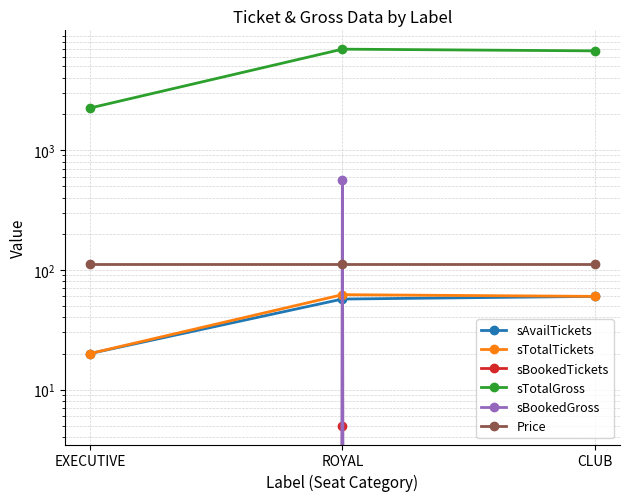

Rank the series at EXECUTIVE from lowest to highest value.

sBookedTickets, sBookedGross, sAvailTickets, sTotalTickets, Price, sTotalGross